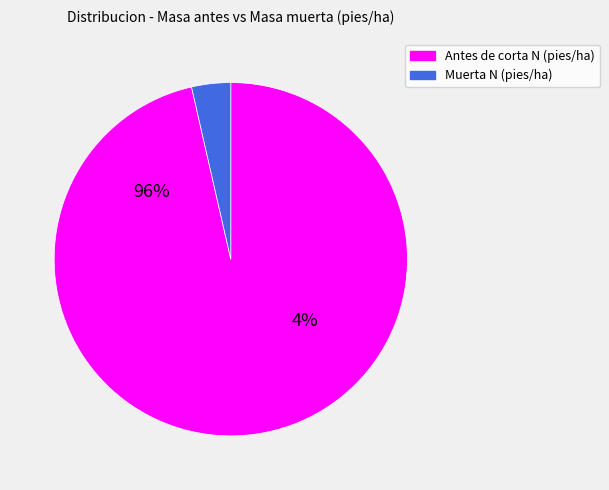

The 64 slice represents 16% of the pie. True or false?

False